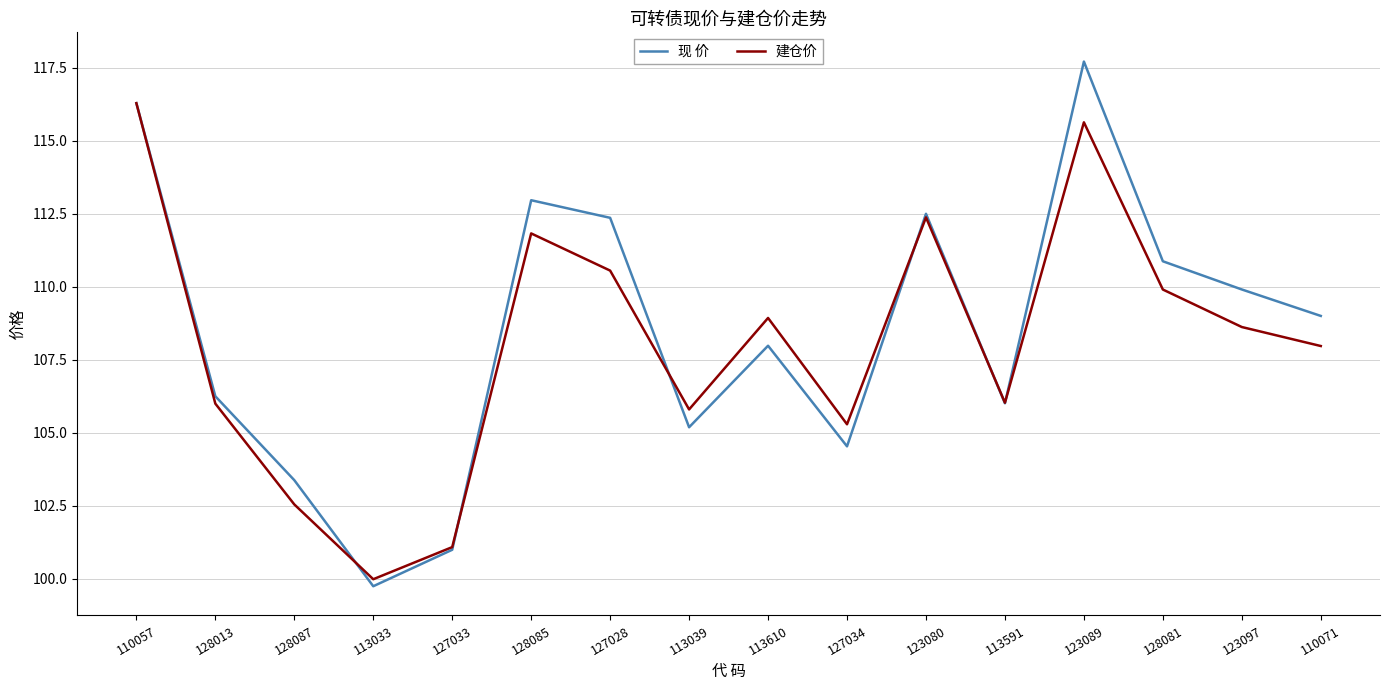

Rank the series by their maximum value, from highest to lowest.

现 价, 建仓价